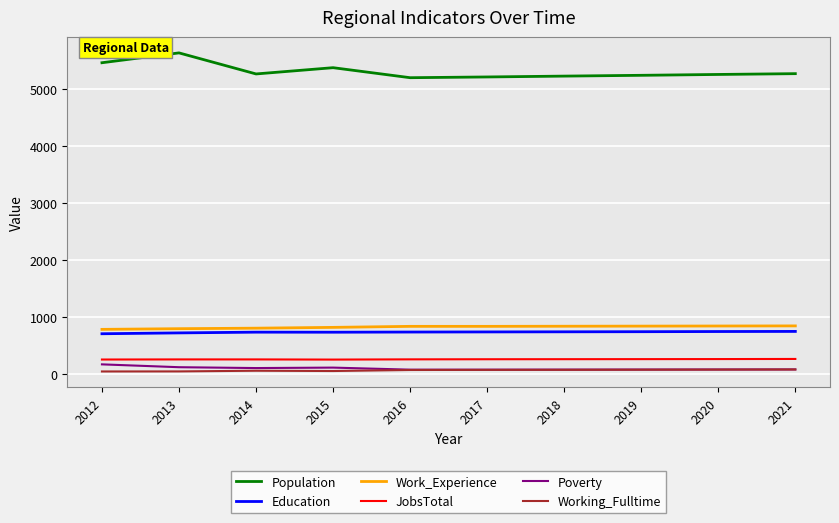

True or false: JobsTotal and Education intersect in this chart.

False